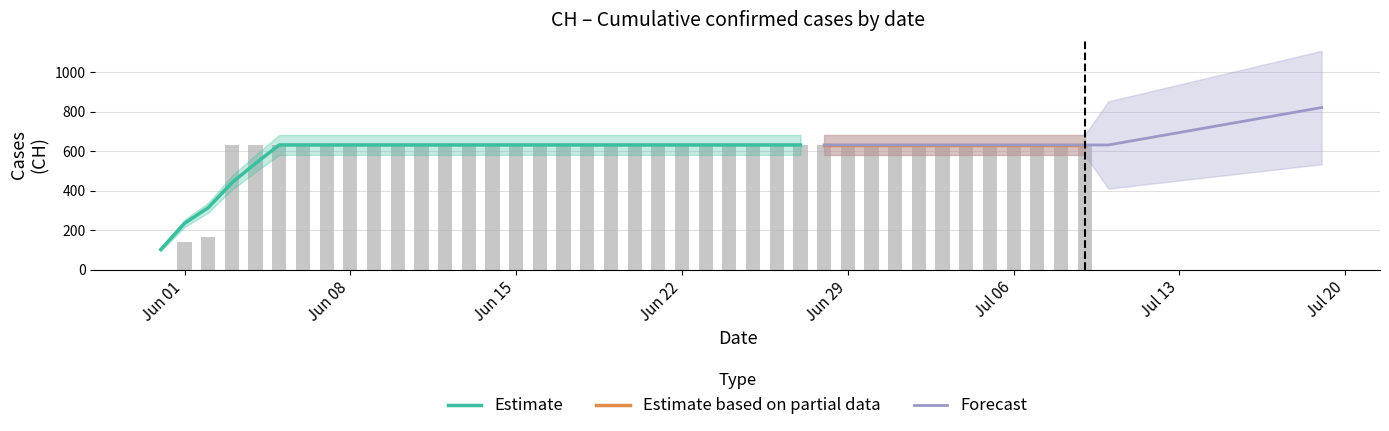

Is it true that the value at 2020-06-28 is 1036?

False